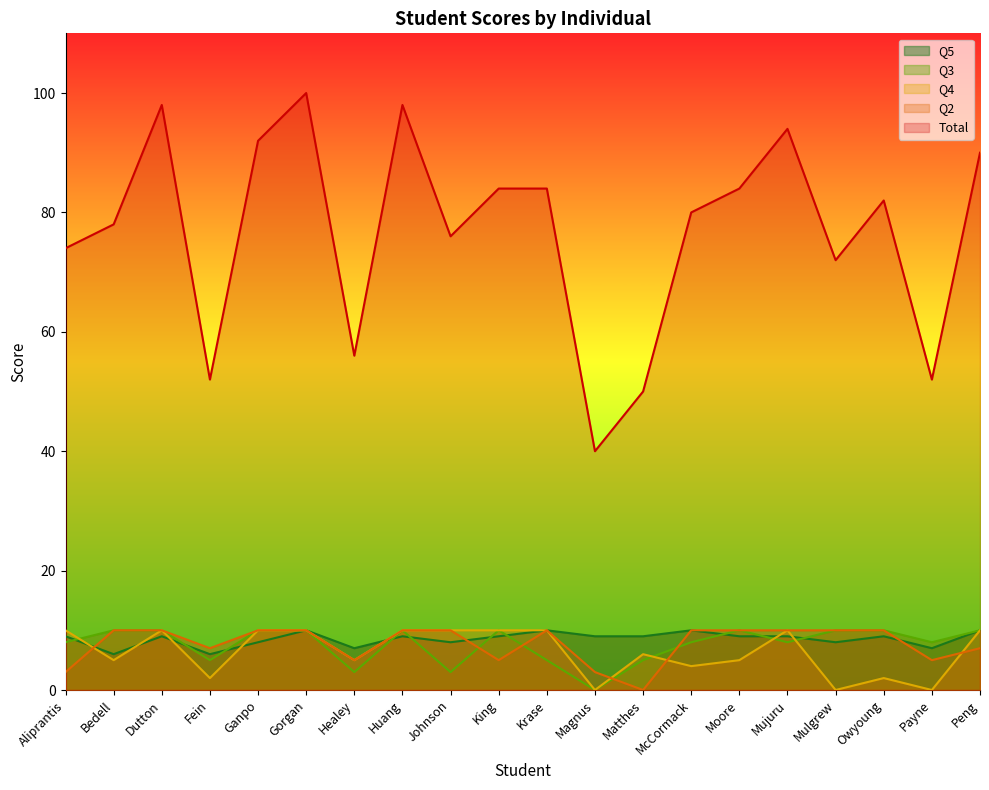

What is the label of the 14th point from the left?

McCormack